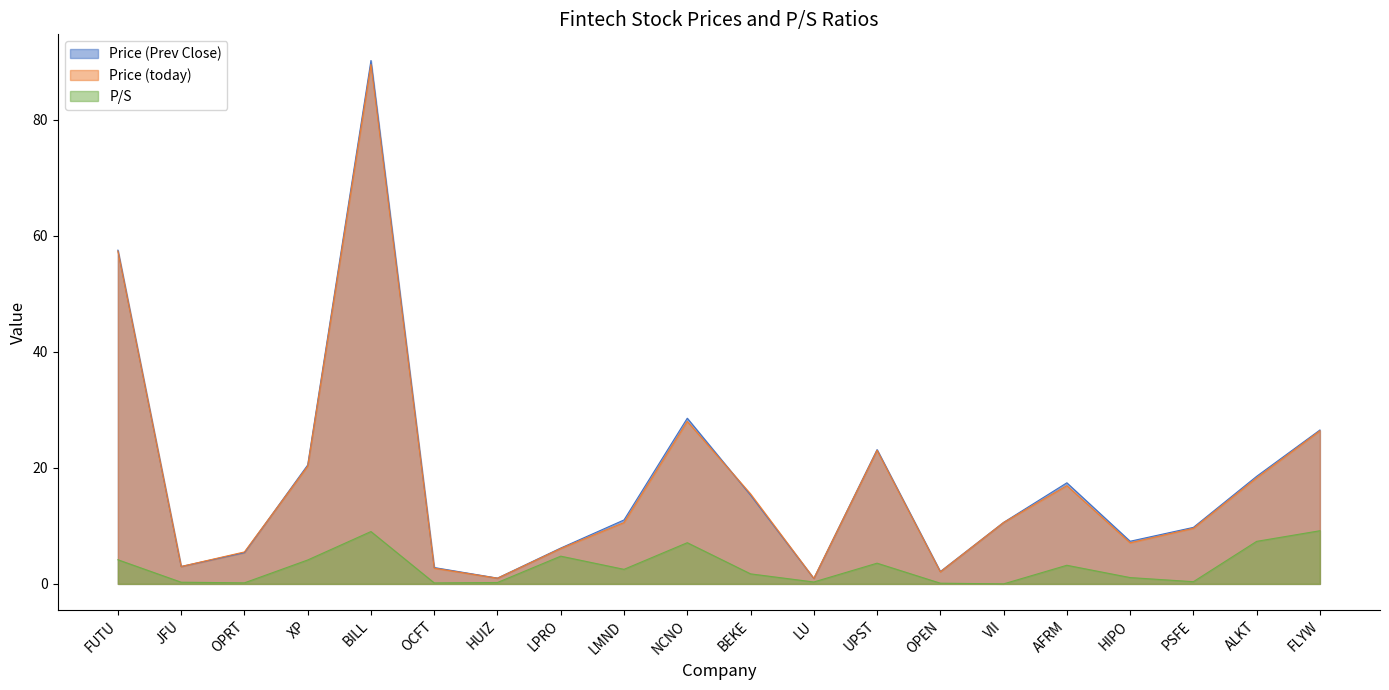

In Price (Prev Close), how many points are higher than both neighbors (excluding endpoints)?

4